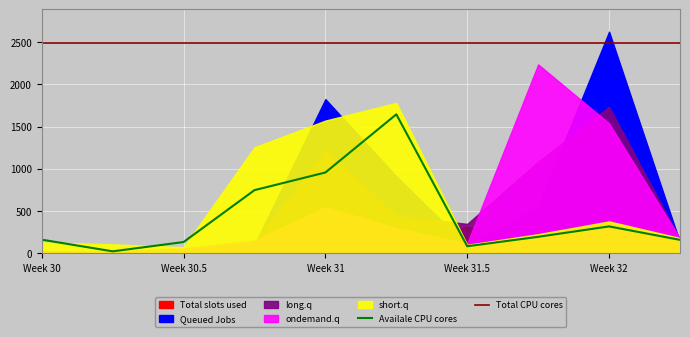

Which has a higher value, 5 or 3?

3